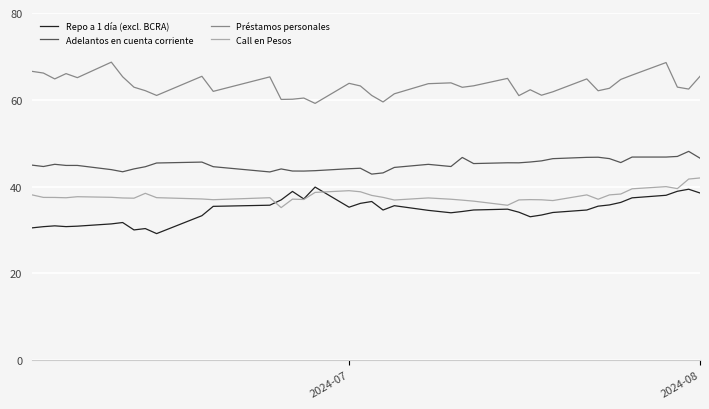

Which series has the largest total across all categories?

Préstamos personales